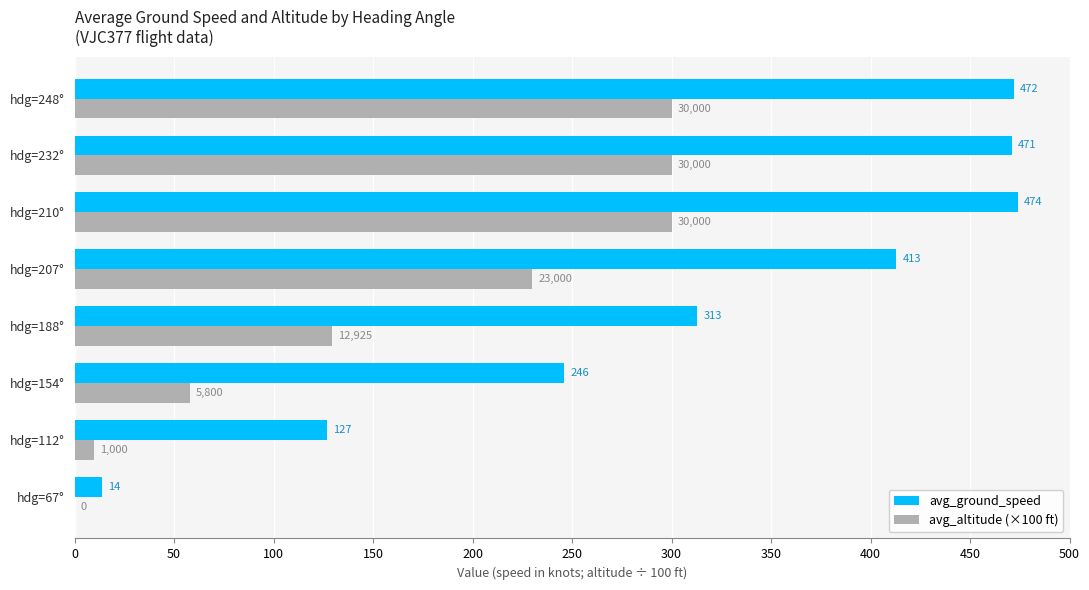

Which category has the highest value across all series?

hdg=210°